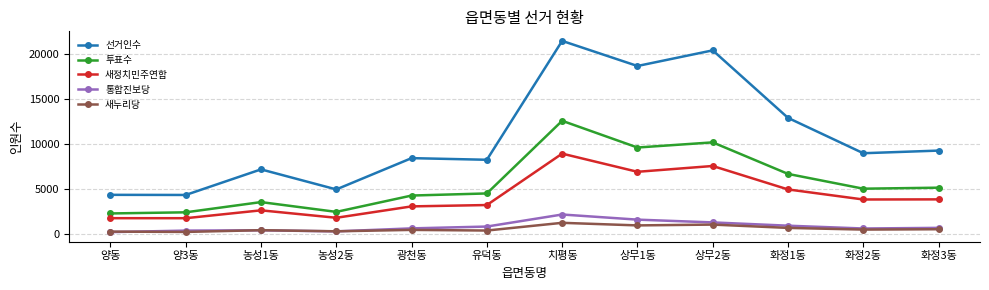

Which label corresponds to the largest value in the chart?

치평동